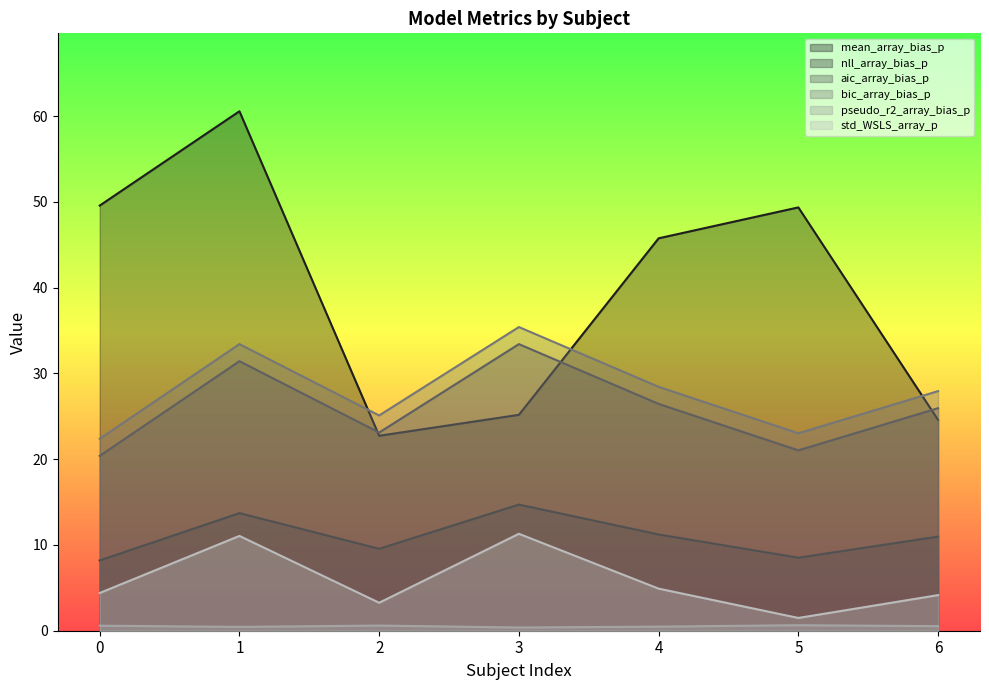

What are all the series names shown in the legend?

mean_array_bias_p, nll_array_bias_p, aic_array_bias_p, bic_array_bias_p, pseudo_r2_array_bias_p, std_WSLS_array_p